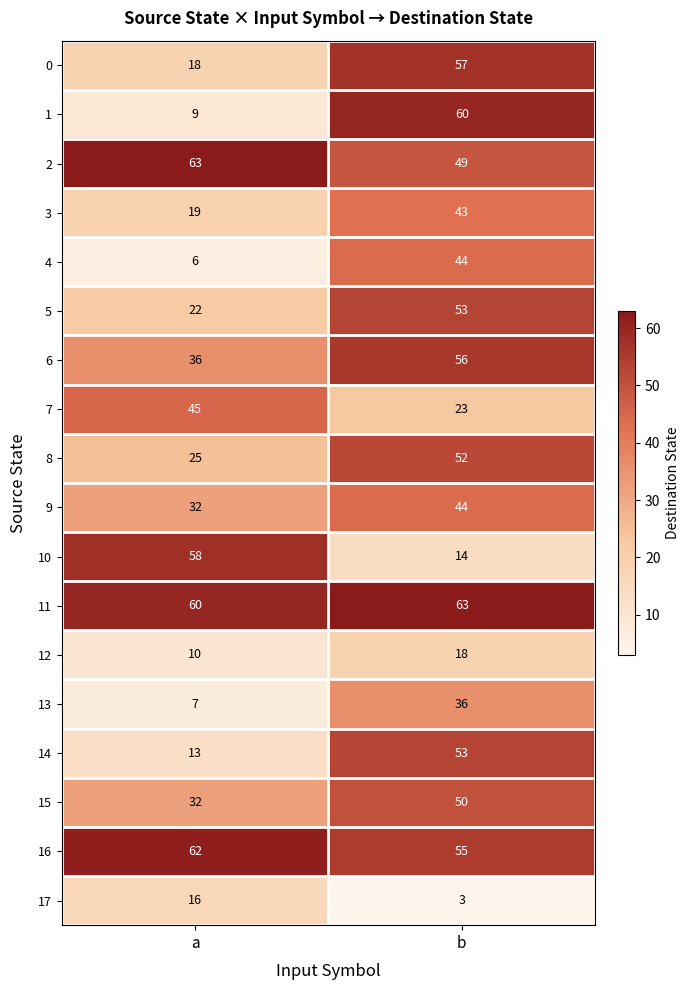

What is the spread (max minus min) of values at b?

60